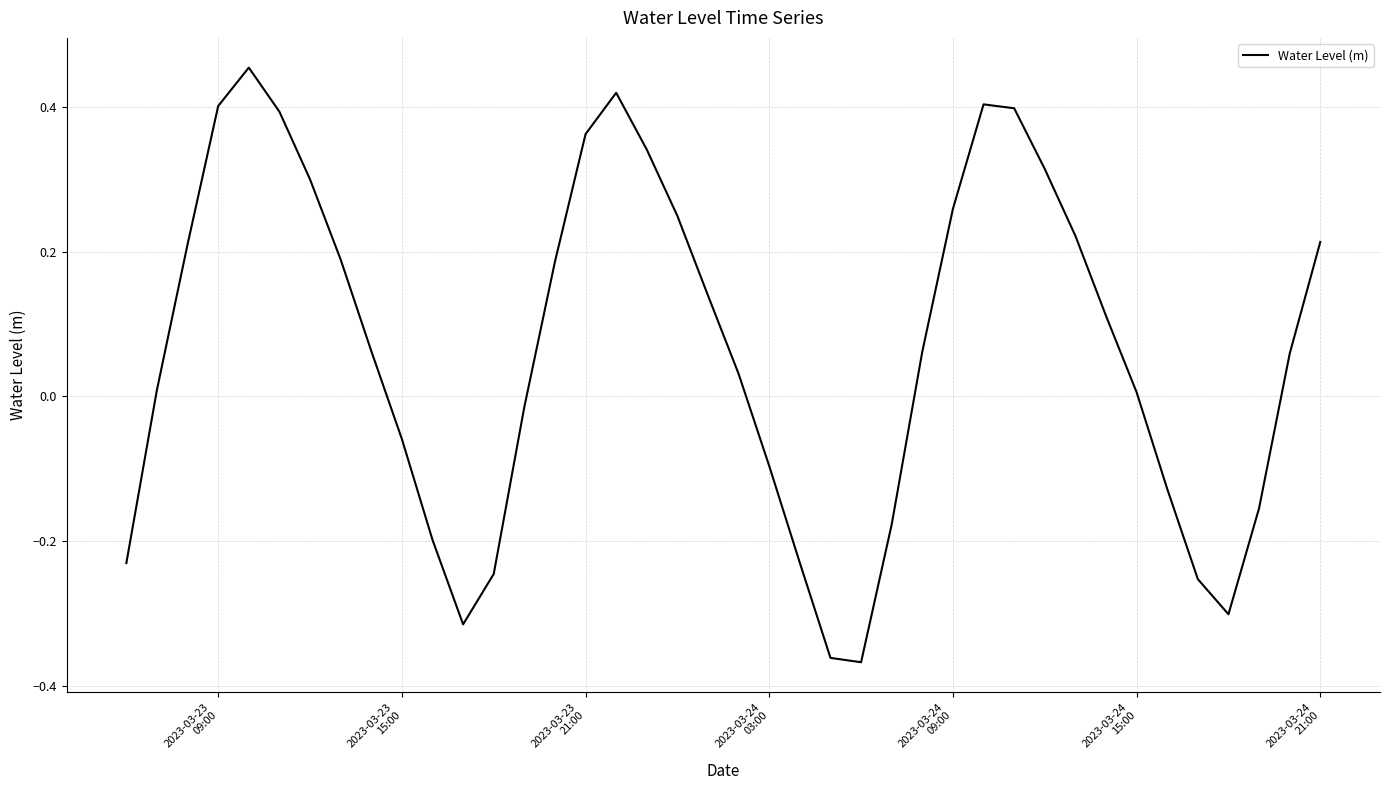

How many values exceed 0?

25